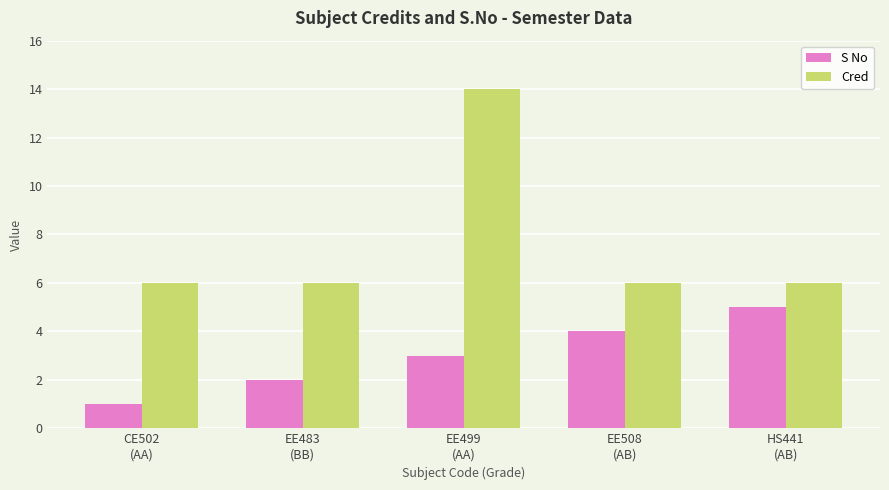

How many groups of bars are there?

5